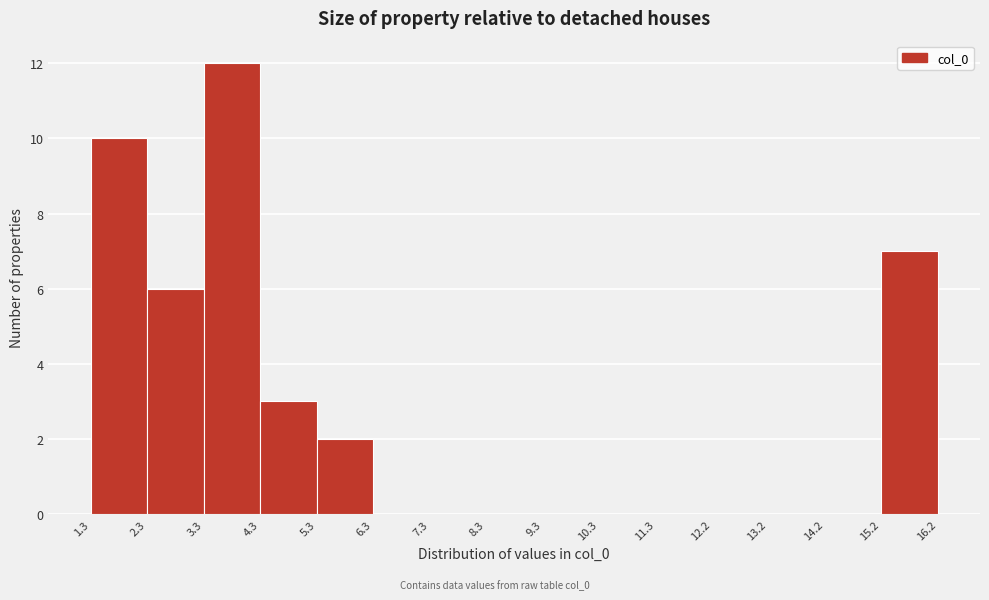

What is the height of the bar covering 15.2 to 16.2 on the x-axis? The values are not printed on the chart, so give them approximately, as read against the axis.

7